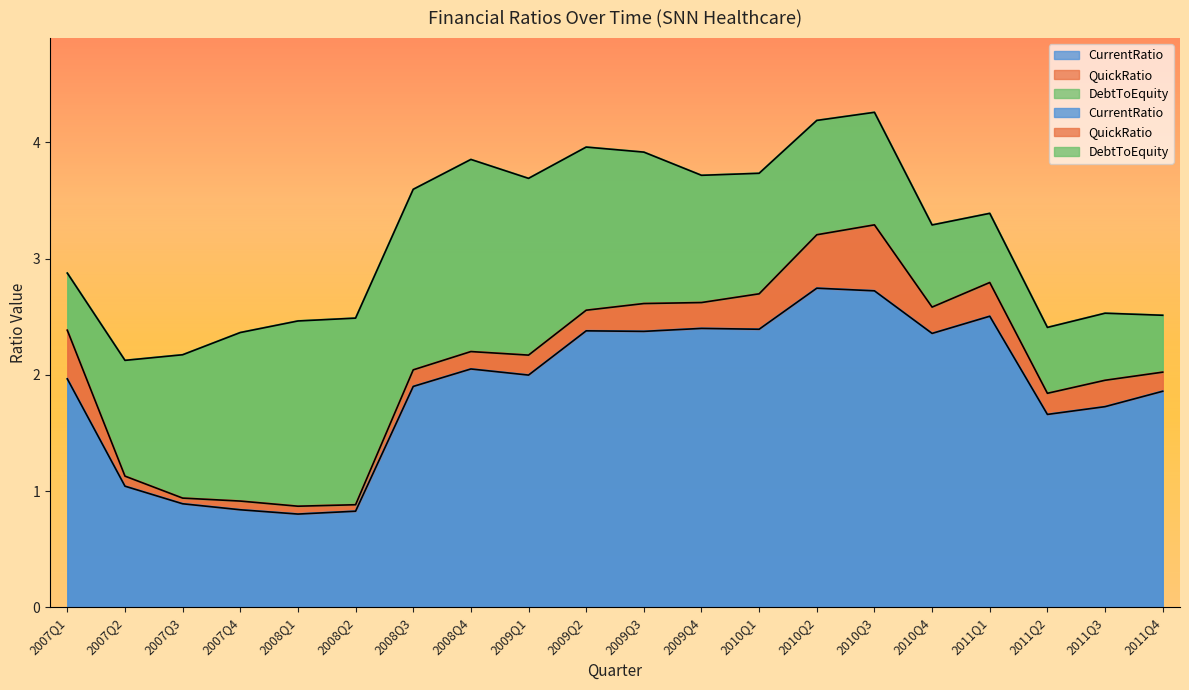

Does the chart have visible grid lines?

No